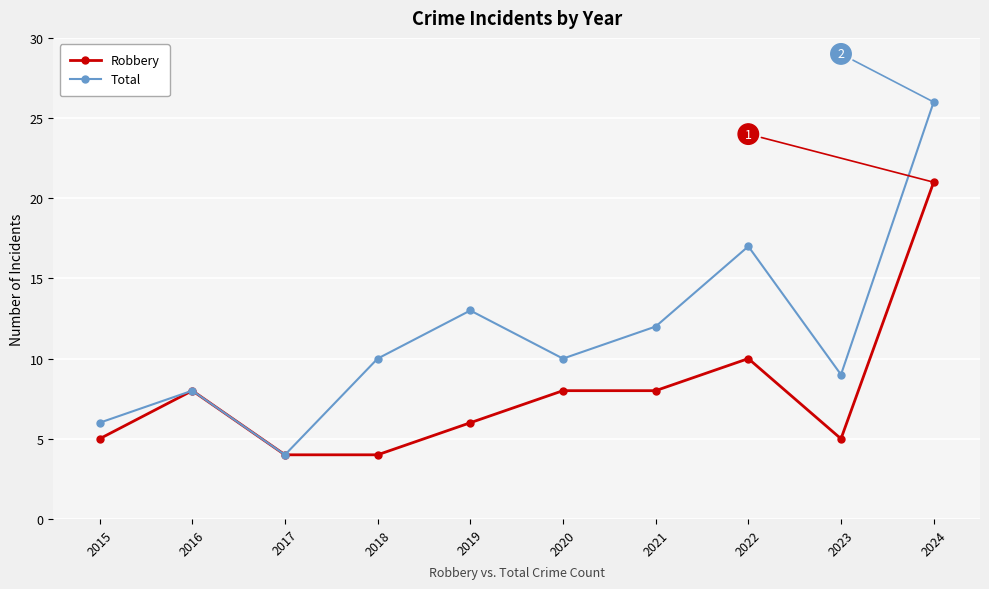

At 2018, list the series in order from smallest to largest.

Robbery, Total